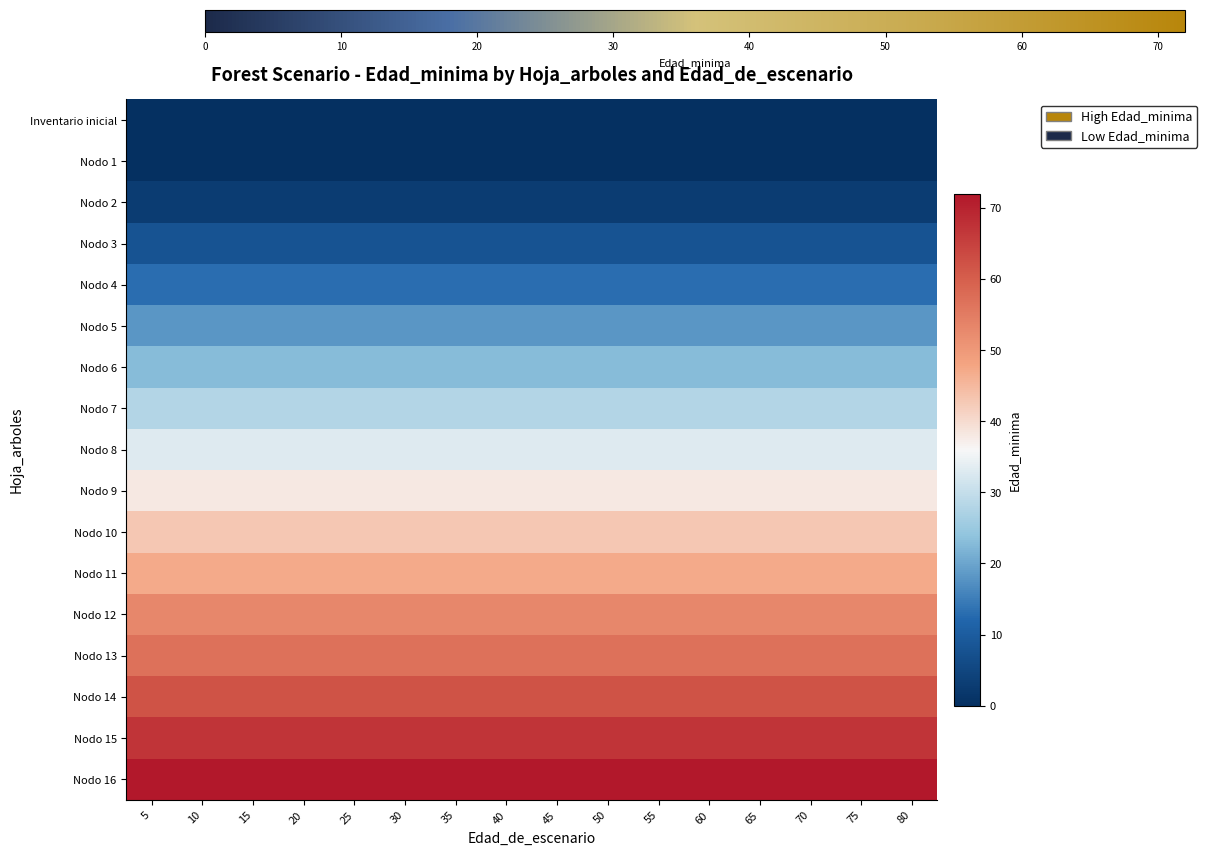

Which series has the widest spread of values?

Inventario inicial